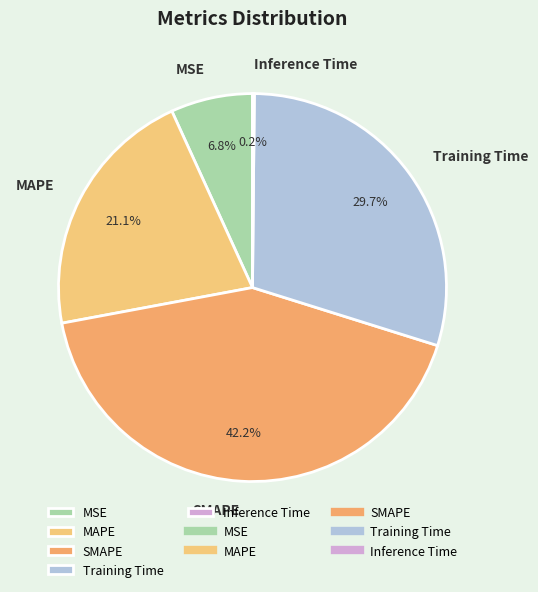

Is there a majority slice in this chart?

No